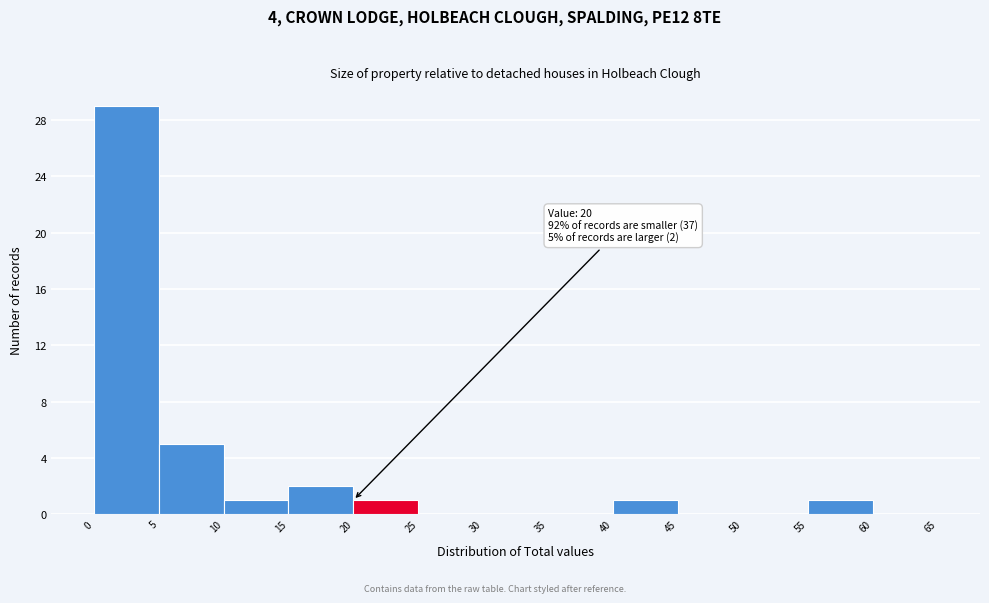

Which range on the x-axis has the tallest bar?

0 to 5